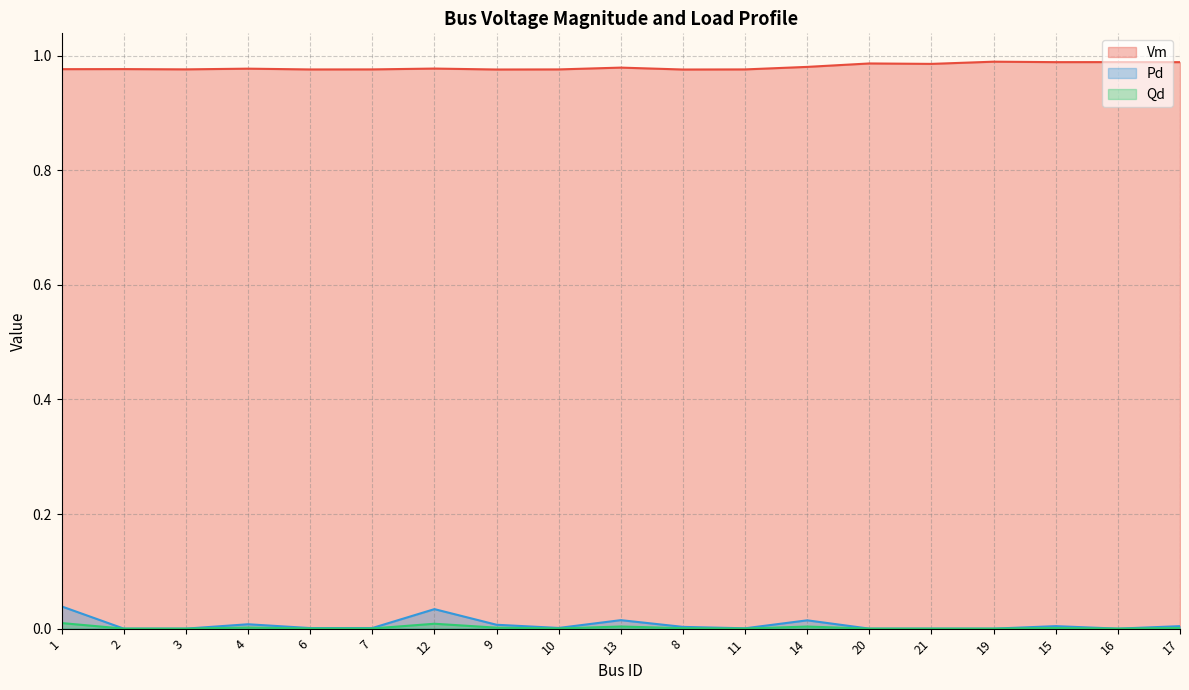

How many interior local valleys does the Qd series have?

4